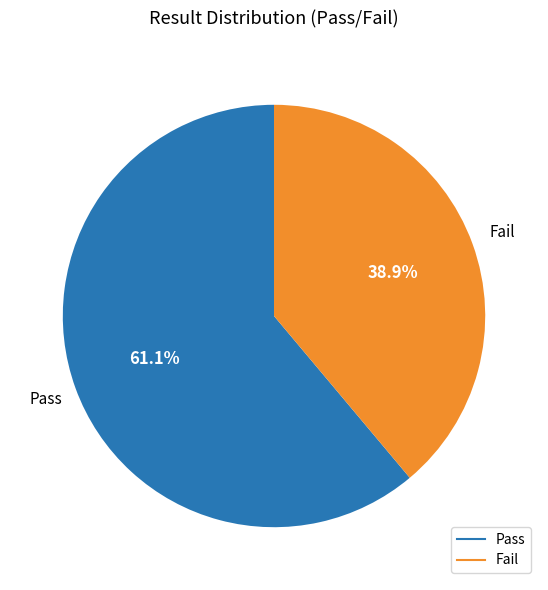

To the nearest percent, what percentage of the pie is Fail?

39%